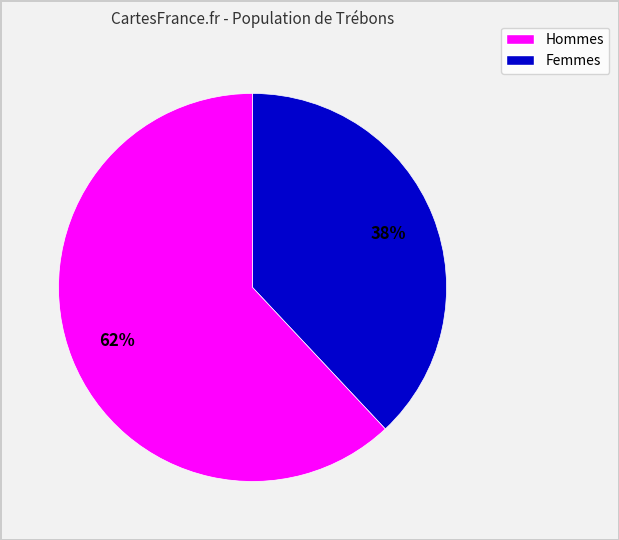

To the nearest percent, what is the average slice percentage?

50%